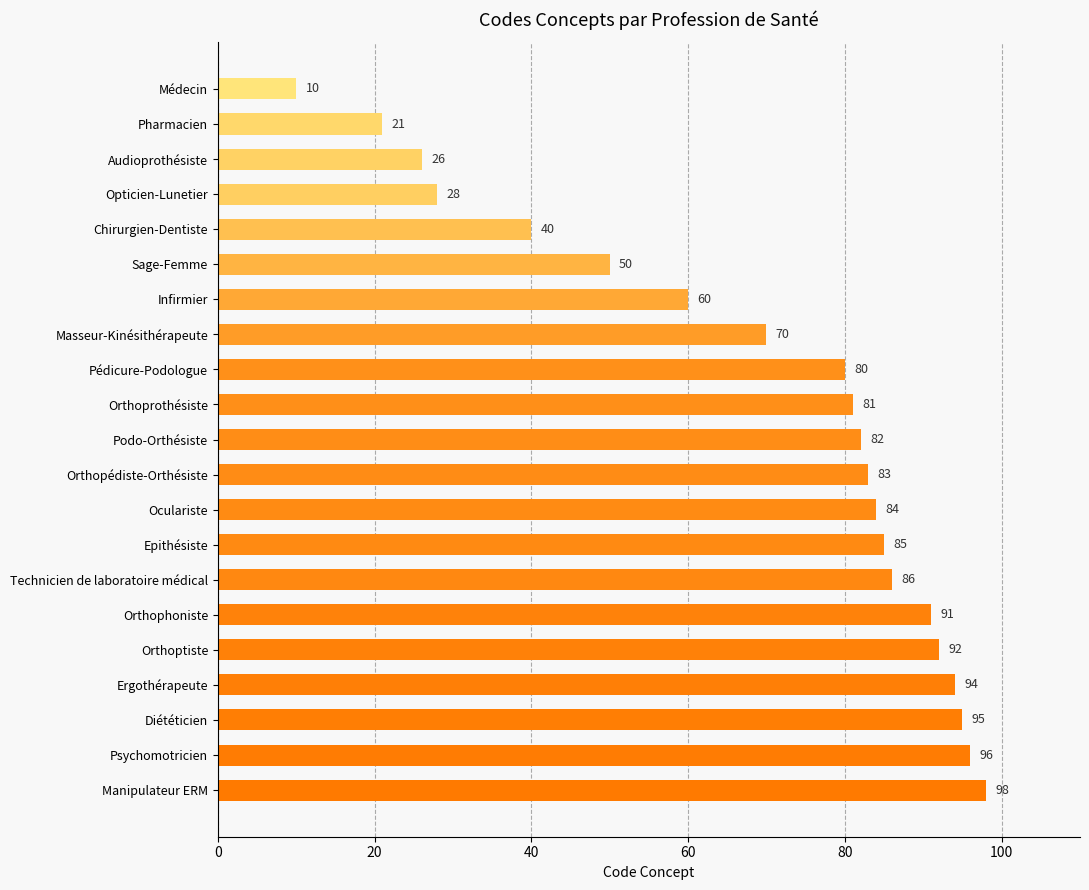

The chart shows a value of 50 at Sage-Femme. True or false?

True